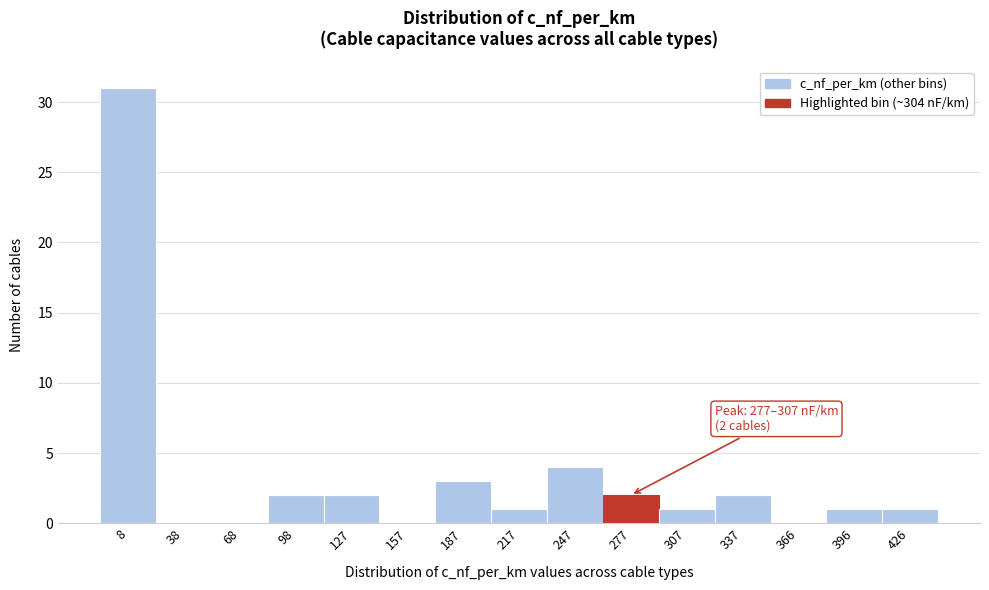

Reading left to right, what are all the values shown in this chart?

8=31	38=0	68=0	98=2	127=2	157=0	187=3	217=1	247=4	277=2	307=1	337=2	366=0	396=1	426=1